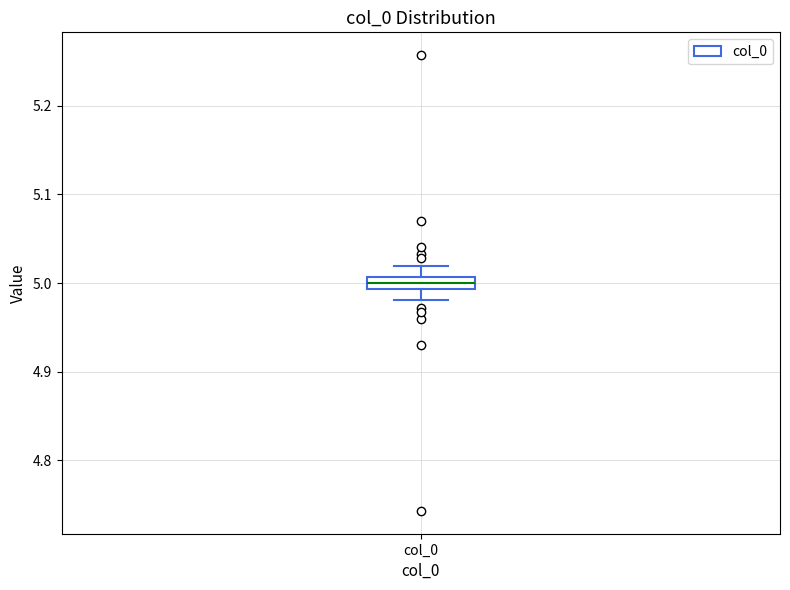

Where is the lower edge of the box for col_0 on the y-axis? The values are not printed on the chart, so give them approximately, as read against the axis.

4.99